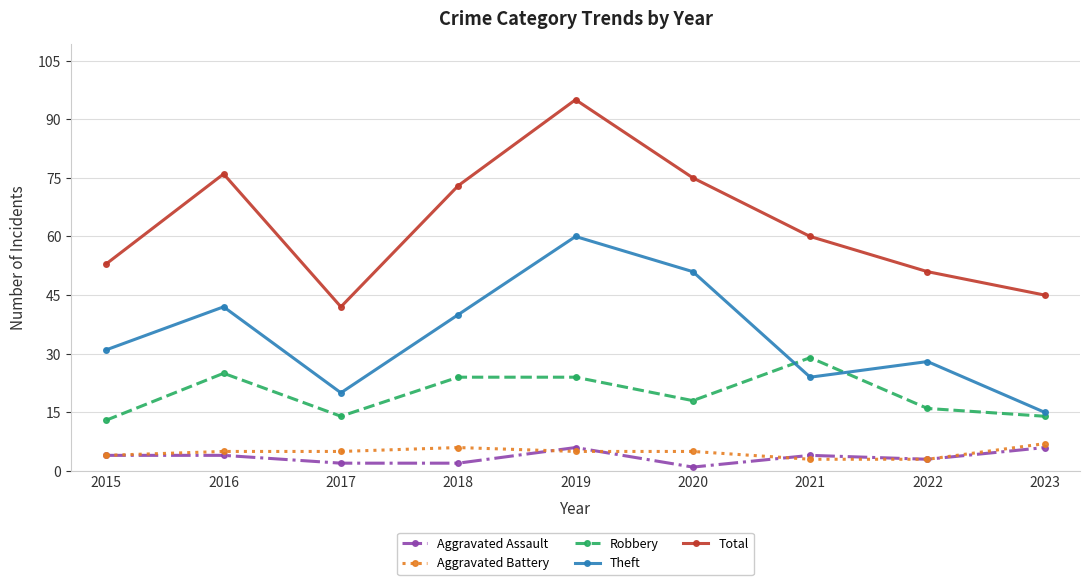

What is the sum of the Total values at 2018 and 2017?

115